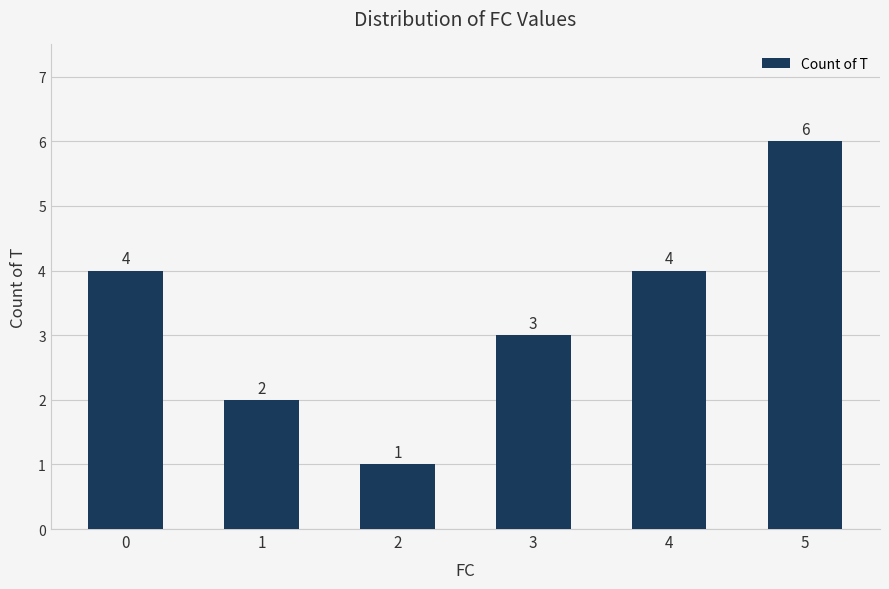

At which label is the value closest to 3?

3